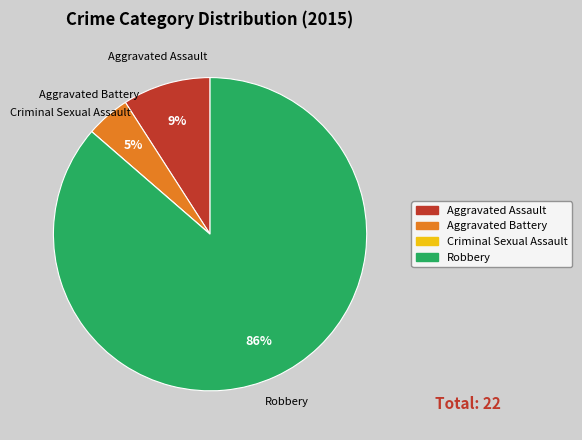

Which has a higher value, Robbery or Aggravated Assault?

Robbery